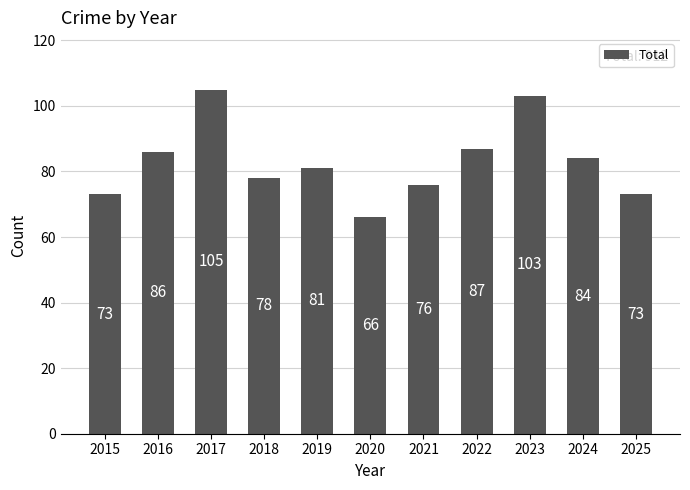

Reading left to right, what are all the values shown in this chart?

2015=73	2016=86	2017=105	2018=78	2019=81	2020=66	2021=76	2022=87	2023=103	2024=84	2025=73